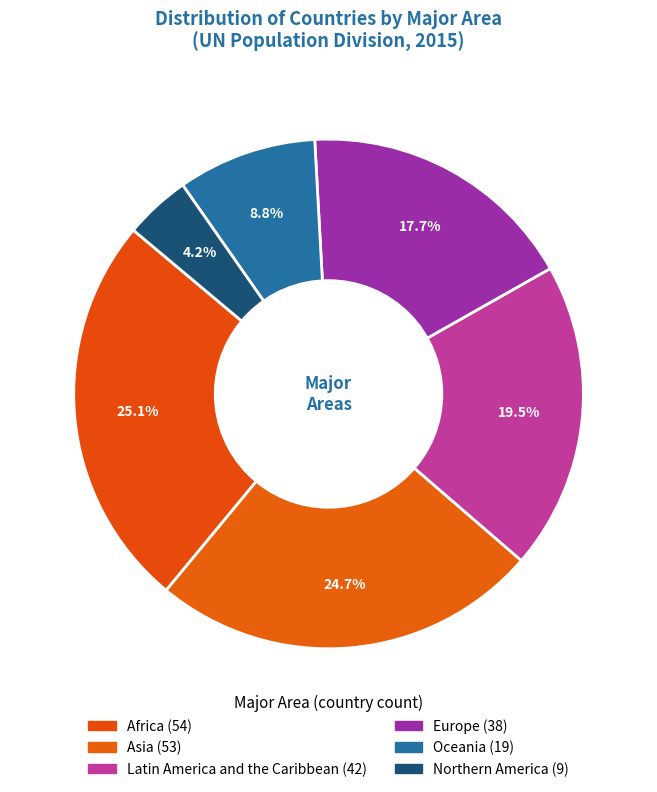

Which category has the biggest portion of the pie?

Africa